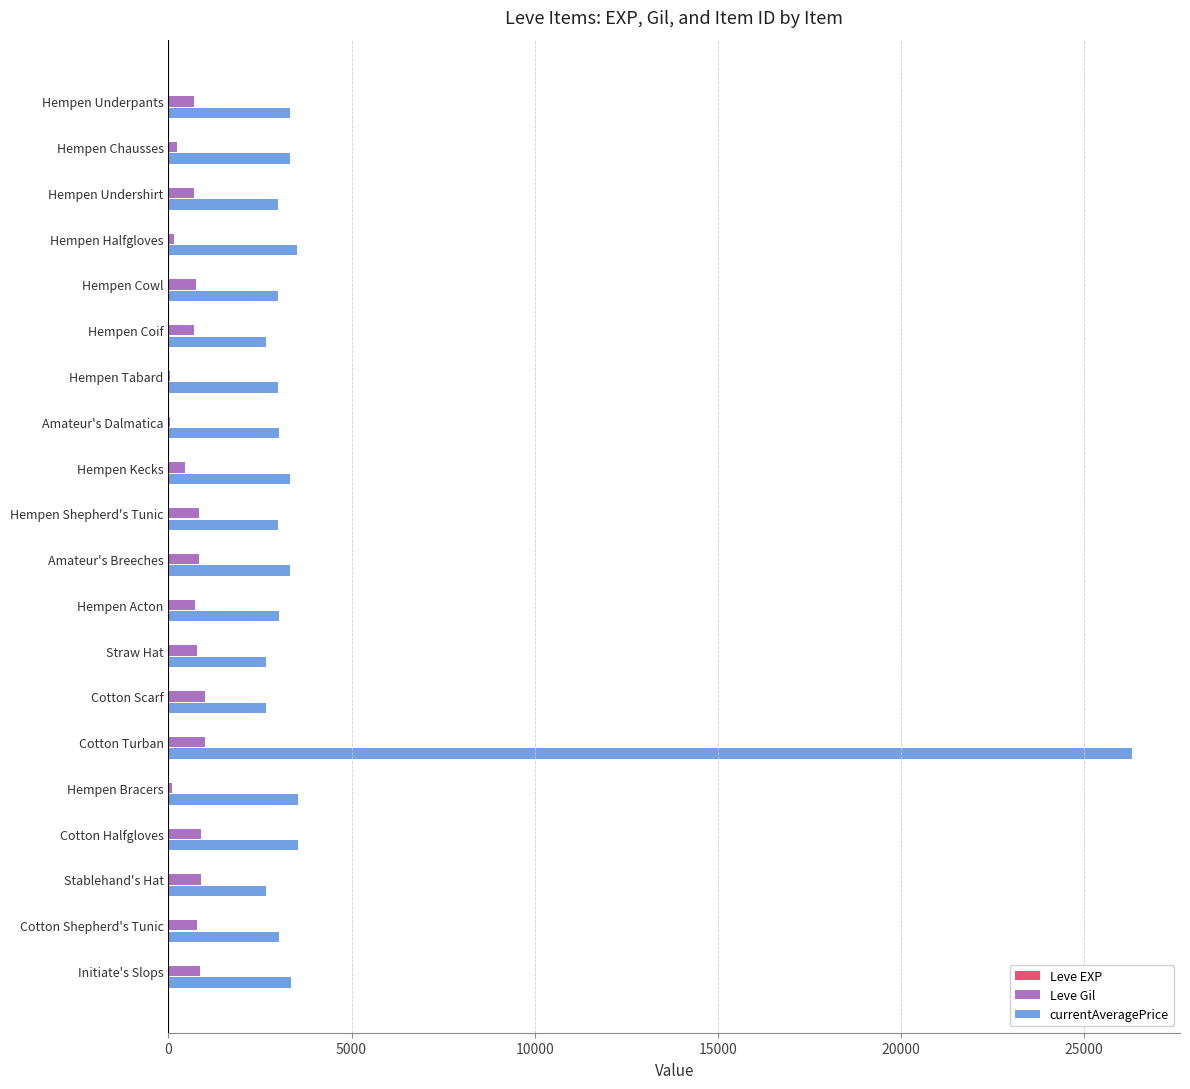

Which series has the largest total across all categories?

currentAveragePrice